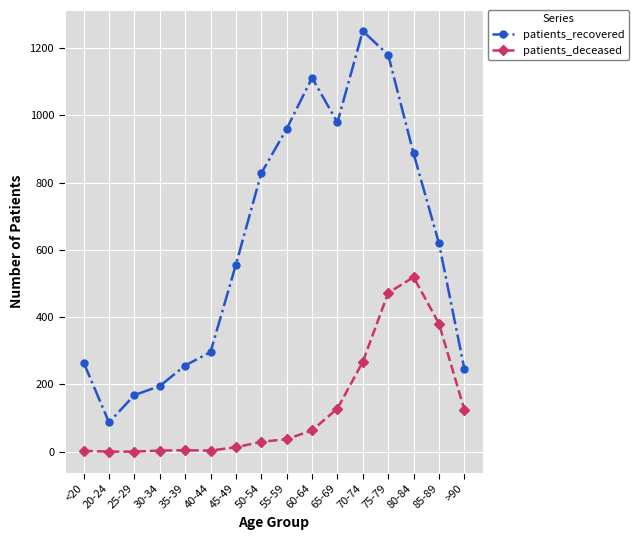

What is the total value across all series at 55-59?

997